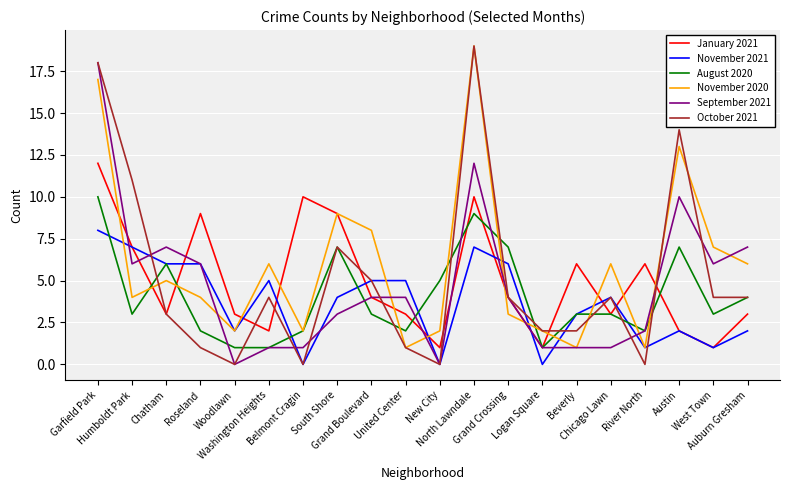

Count the number of categories in the chart.

20